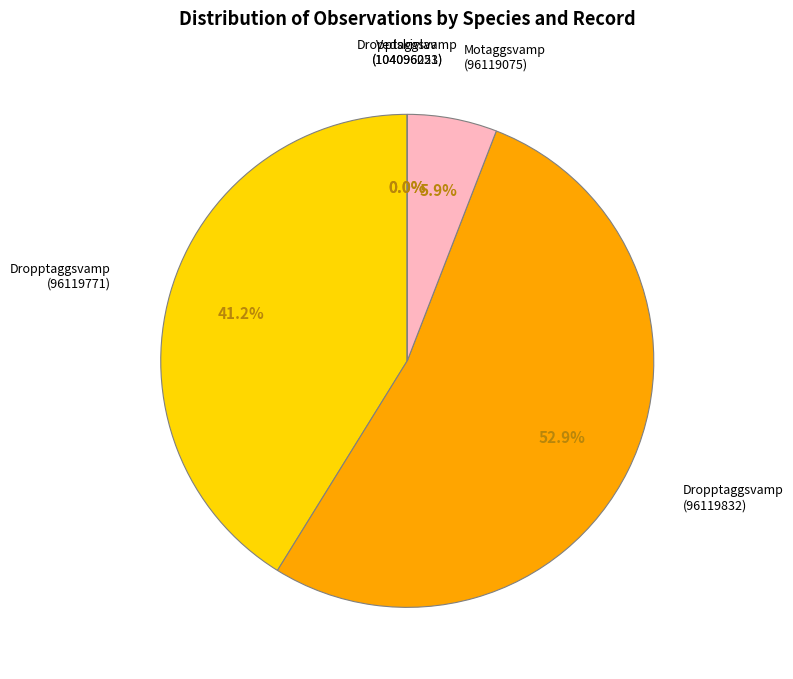

True or false: Dropptaggsvamp (104096223) accounts for 0% of the total.

True